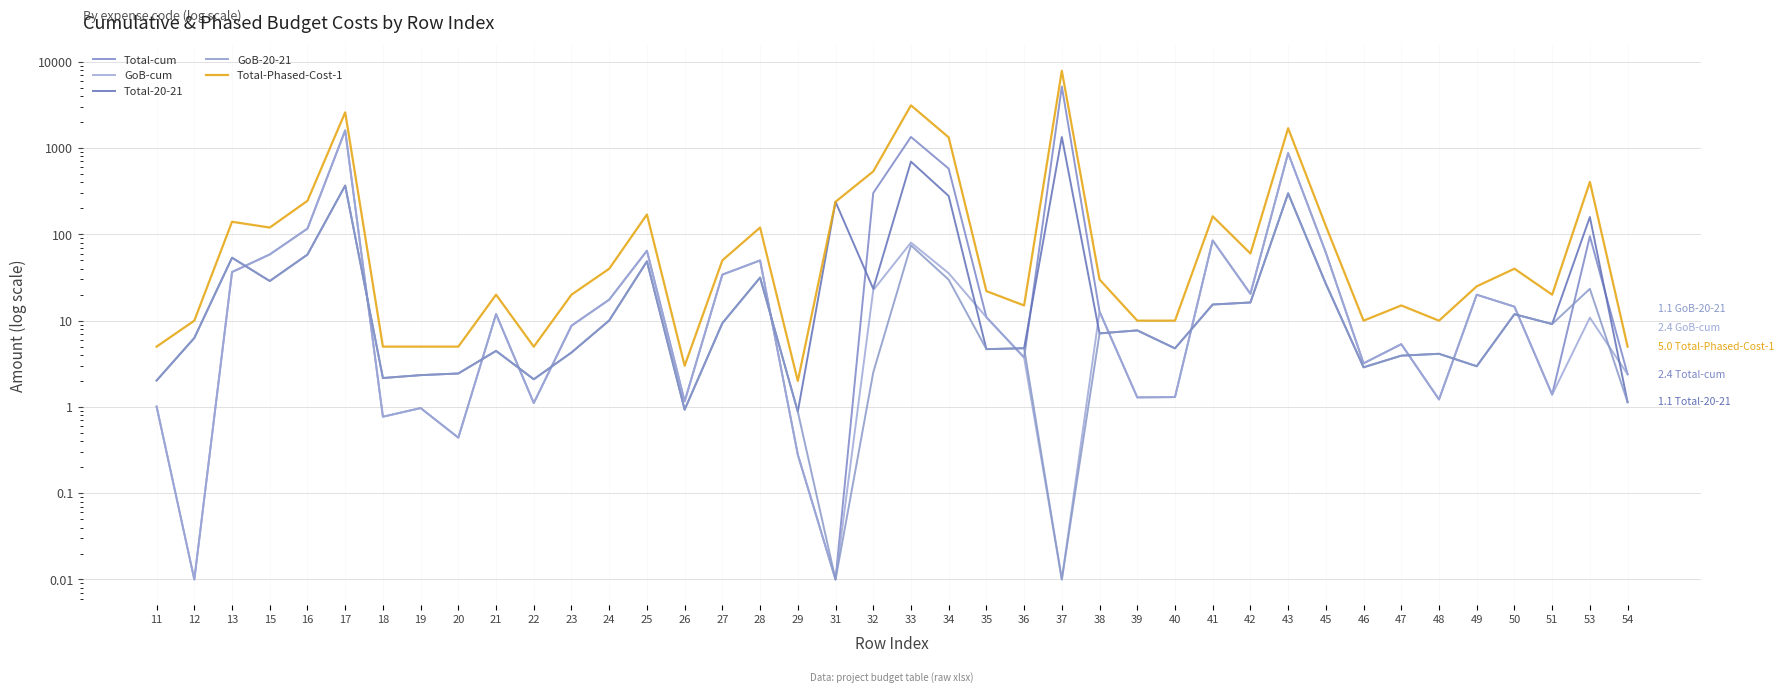

What is the approximate value of GoB-cum at 24?

17.5